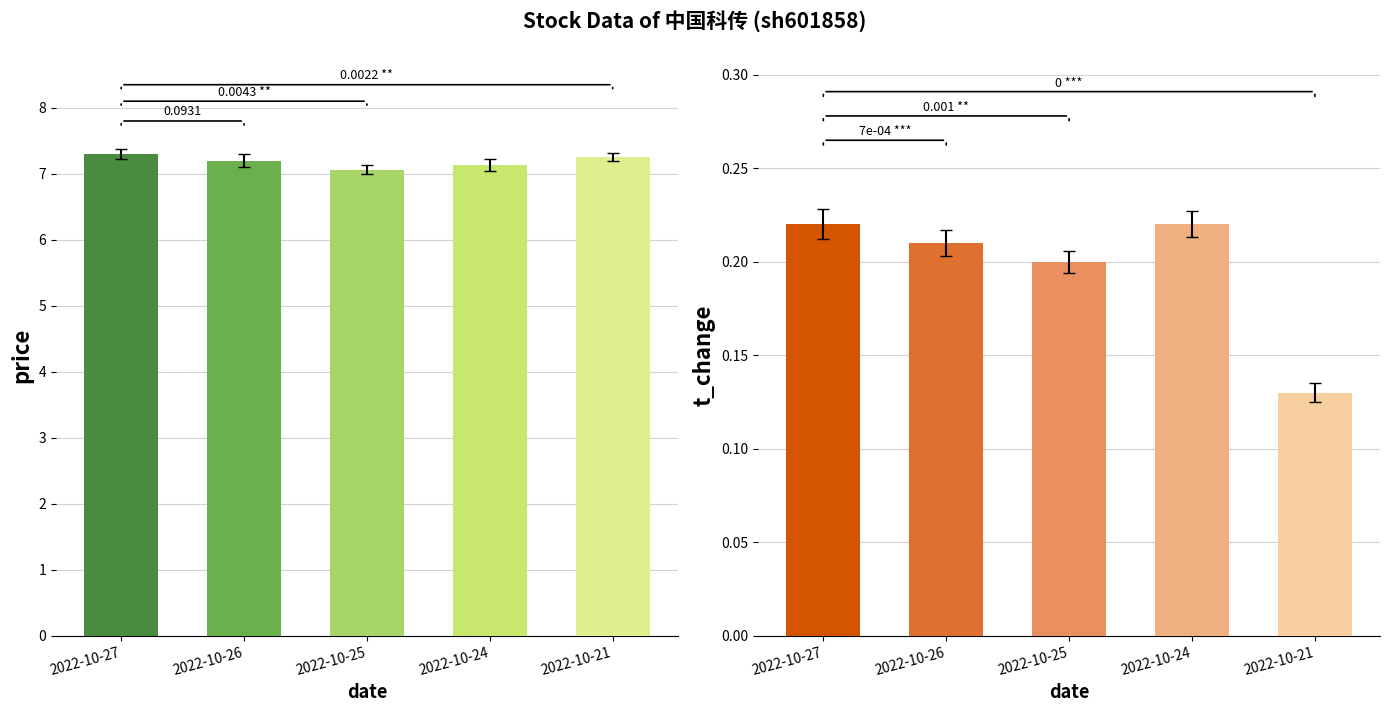

What is the value of the price bar at the 2nd from the left?

7.2